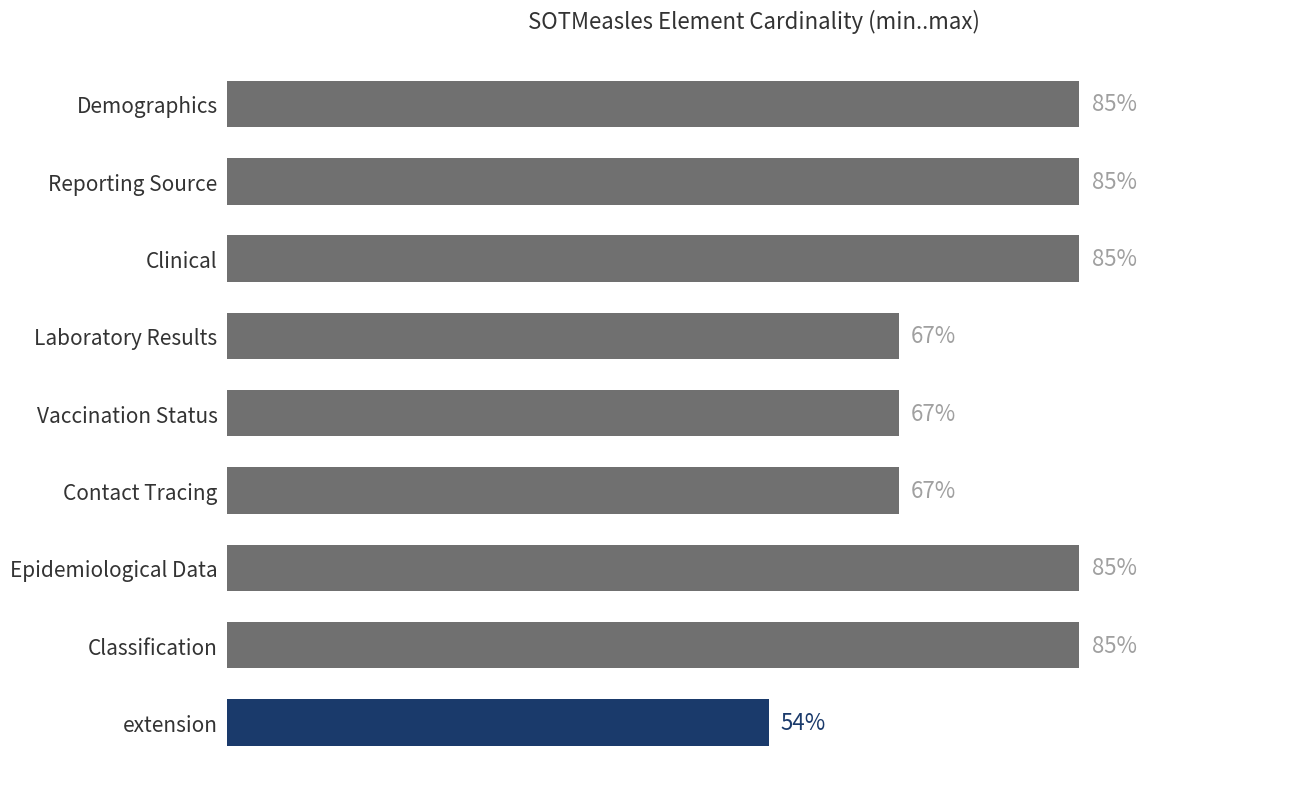

Which has a higher value, Epidemiological Data or Contact Tracing?

Epidemiological Data